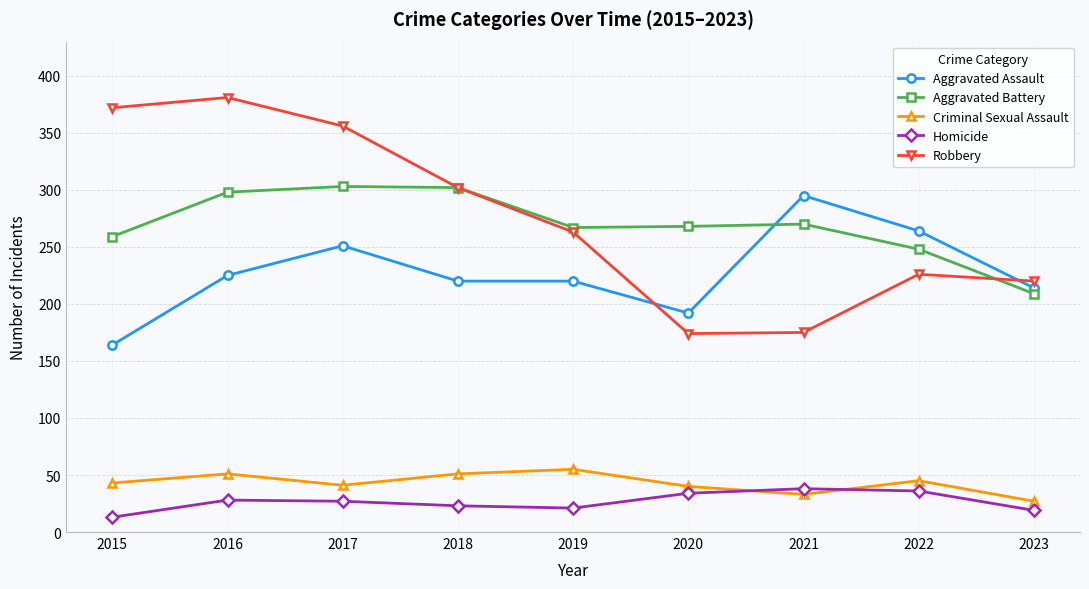

What is the sum of all Homicide values?

239